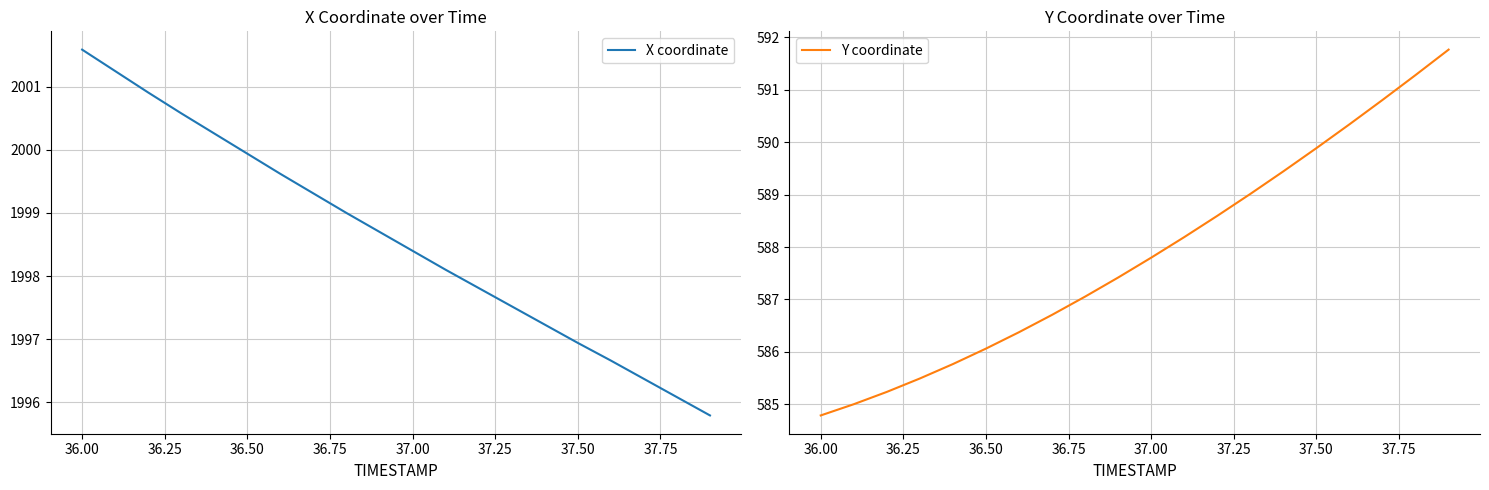

True or false: X coordinate has a value of 1996.9 at 37.50.

True